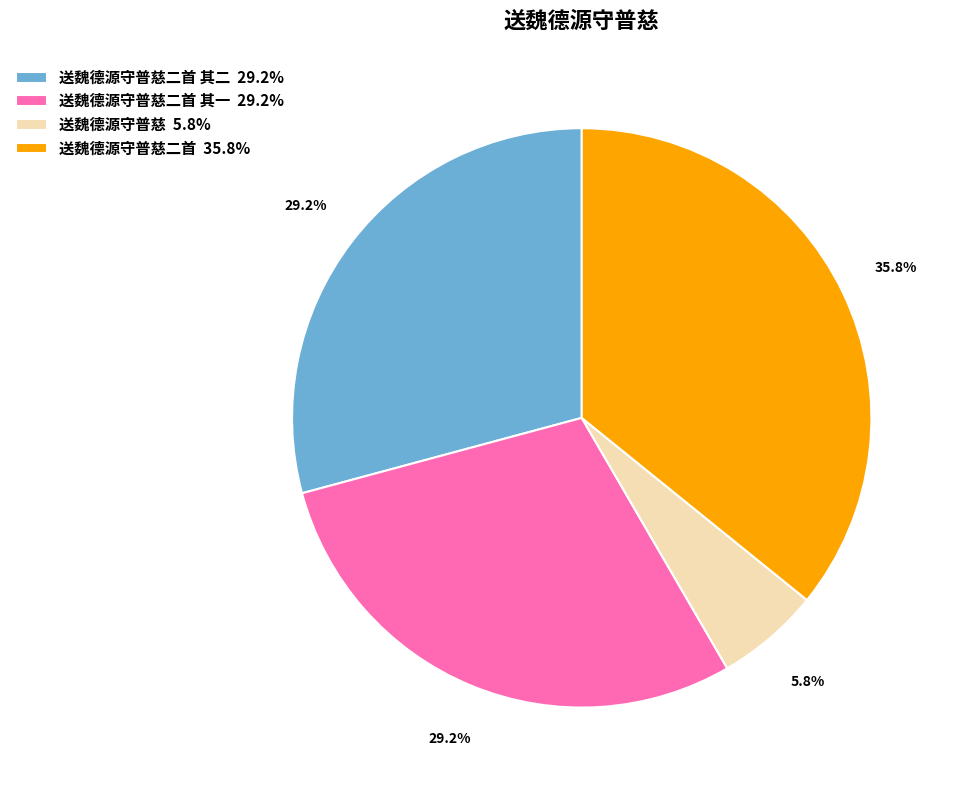

Which has a higher value, 送魏德源守普慈二首 35.8% or 送魏德源守普慈二首 其一 29.2%?

送魏德源守普慈二首 35.8%